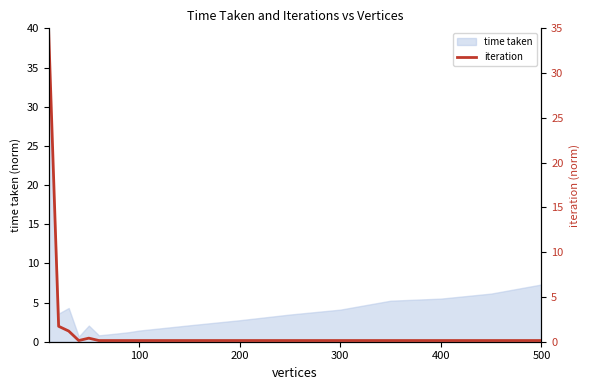

What is the maximum value for time taken?

35.0